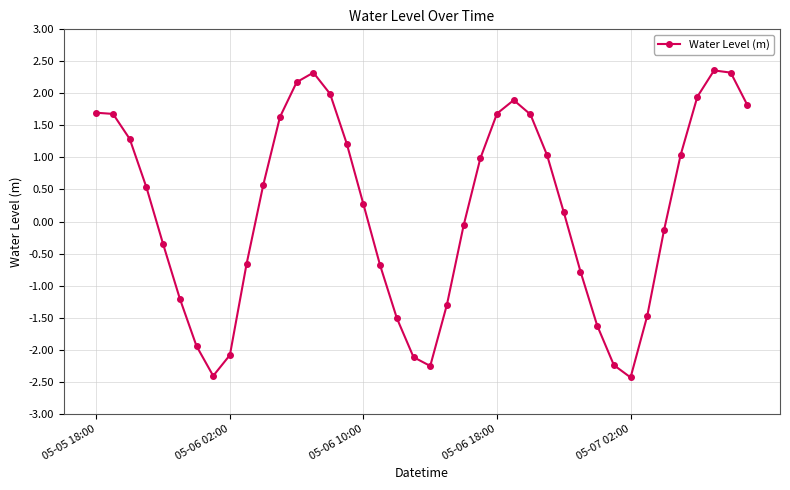

True or false: there are more than 1 points higher than both neighbors.

True